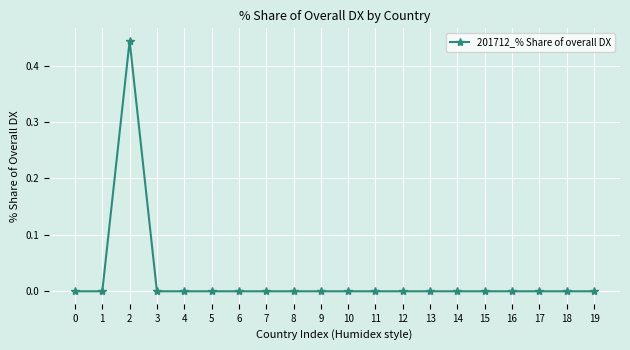

True or false: there are more than 0 points higher than both neighbors.

True